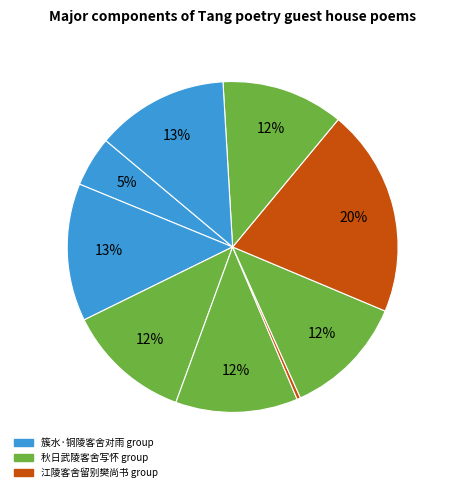

Count the number of slices in the pie.

9